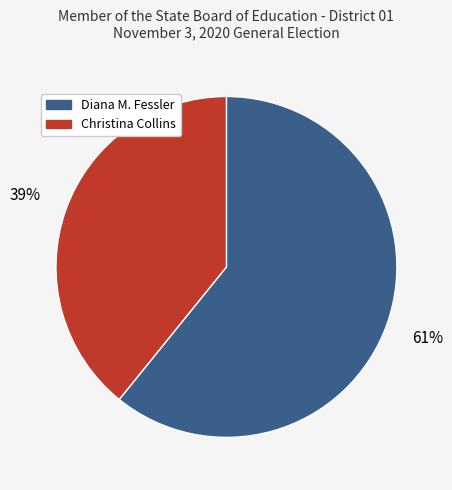

What percentage is the Diana M. Fessler slice, to the nearest percent?

61%